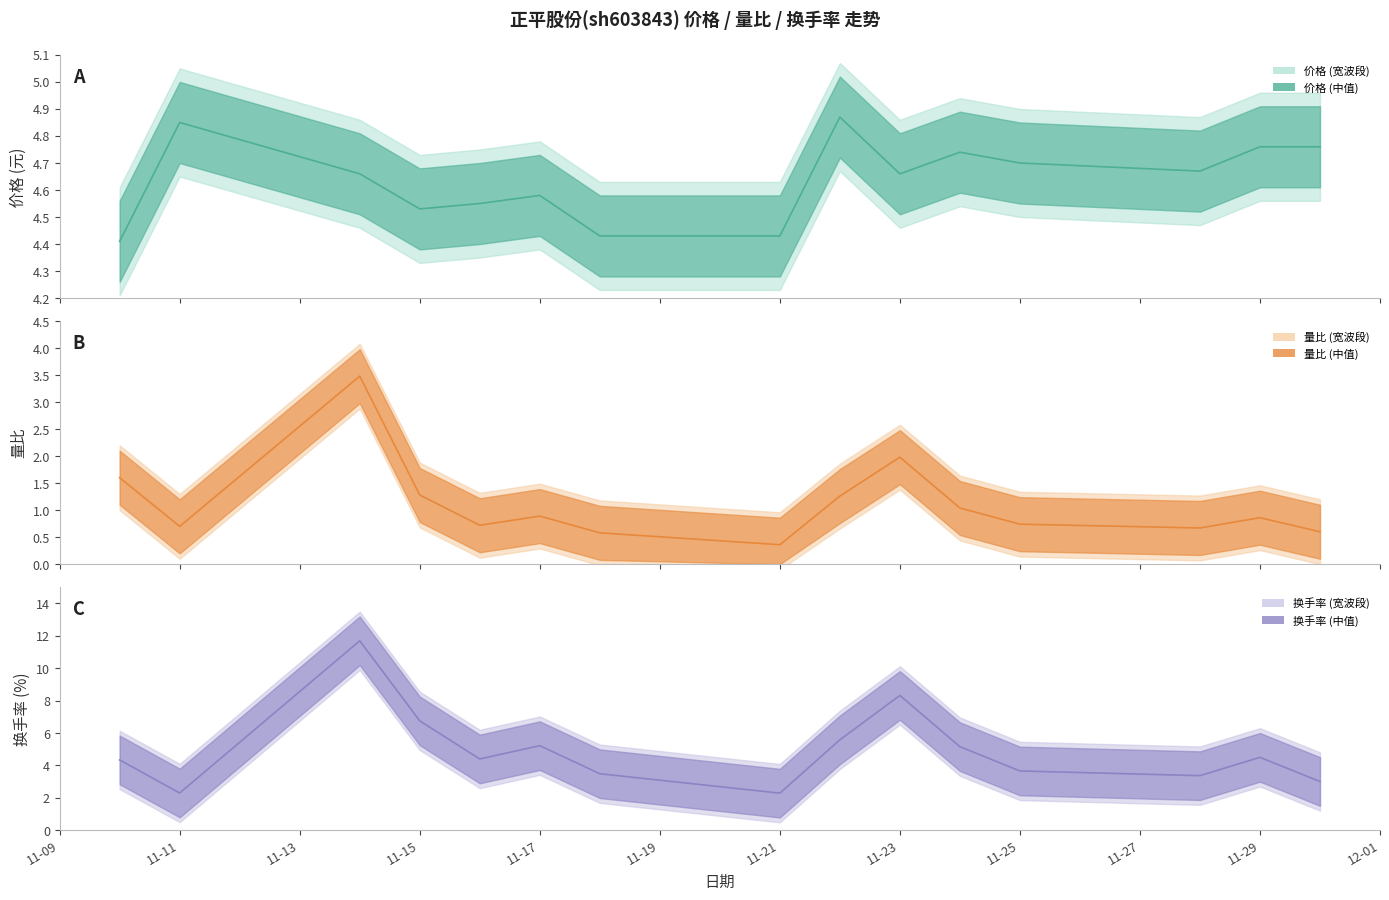

How many lines are shown in the chart?

3